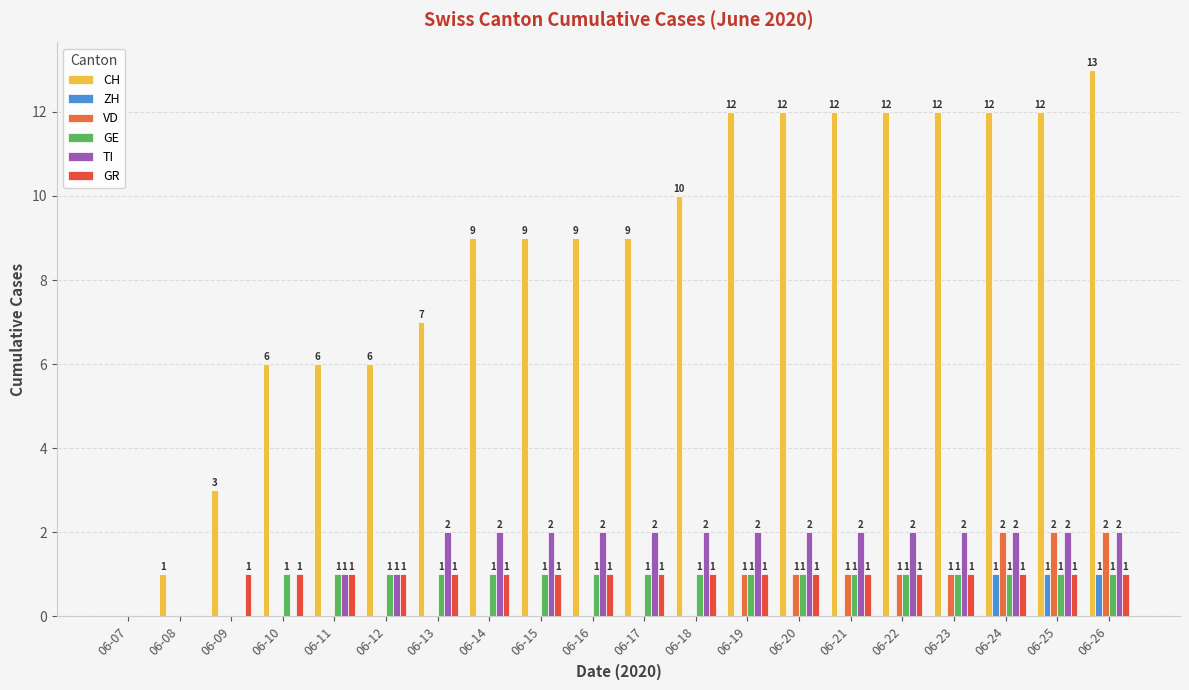

Reading right to left, extract all data points from this chart.

CH: 06-26=13	06-25=12	06-24=12	06-23=12	06-22=12	06-21=12	06-20=12	06-19=12	06-18=10	06-17=9	06-16=9	06-15=9	06-14=9	06-13=7	06-12=6	06-11=6	06-10=6	06-09=3	06-08=1	06-07=0
ZH: 06-26=1	06-25=1	06-24=1	06-23=0	06-22=0	06-21=0	06-20=0	06-19=0	06-18=0	06-17=0	06-16=0	06-15=0	06-14=0	06-13=0	06-12=0	06-11=0	06-10=0	06-09=0	06-08=0	06-07=0
VD: 06-26=2	06-25=2	06-24=2	06-23=1	06-22=1	06-21=1	06-20=1	06-19=1	06-18=0	06-17=0	06-16=0	06-15=0	06-14=0	06-13=0	06-12=0	06-11=0	06-10=0	06-09=0	06-08=0	06-07=0
GE: 06-26=1	06-25=1	06-24=1	06-23=1	06-22=1	06-21=1	06-20=1	06-19=1	06-18=1	06-17=1	06-16=1	06-15=1	06-14=1	06-13=1	06-12=1	06-11=1	06-10=1	06-09=0	06-08=0	06-07=0
TI: 06-26=2	06-25=2	06-24=2	06-23=2	06-22=2	06-21=2	06-20=2	06-19=2	06-18=2	06-17=2	06-16=2	06-15=2	06-14=2	06-13=2	06-12=1	06-11=1	06-10=0	06-09=0	06-08=0	06-07=0
GR: 06-26=1	06-25=1	06-24=1	06-23=1	06-22=1	06-21=1	06-20=1	06-19=1	06-18=1	06-17=1	06-16=1	06-15=1	06-14=1	06-13=1	06-12=1	06-11=1	06-10=1	06-09=1	06-08=0	06-07=0